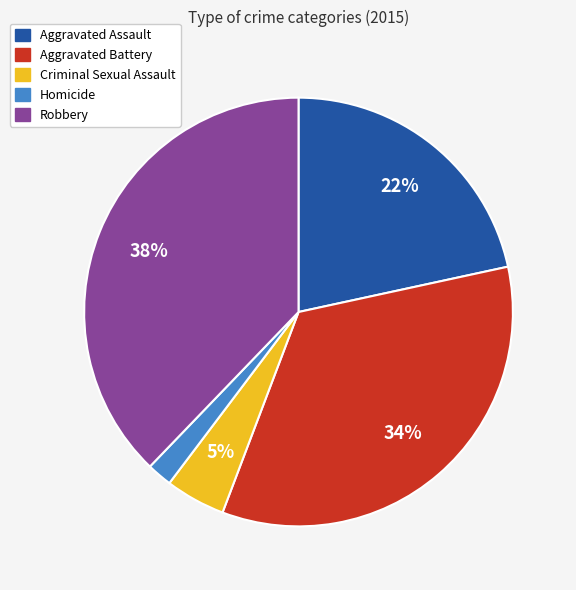

Which has a higher value, Aggravated Battery or Homicide?

Aggravated Battery